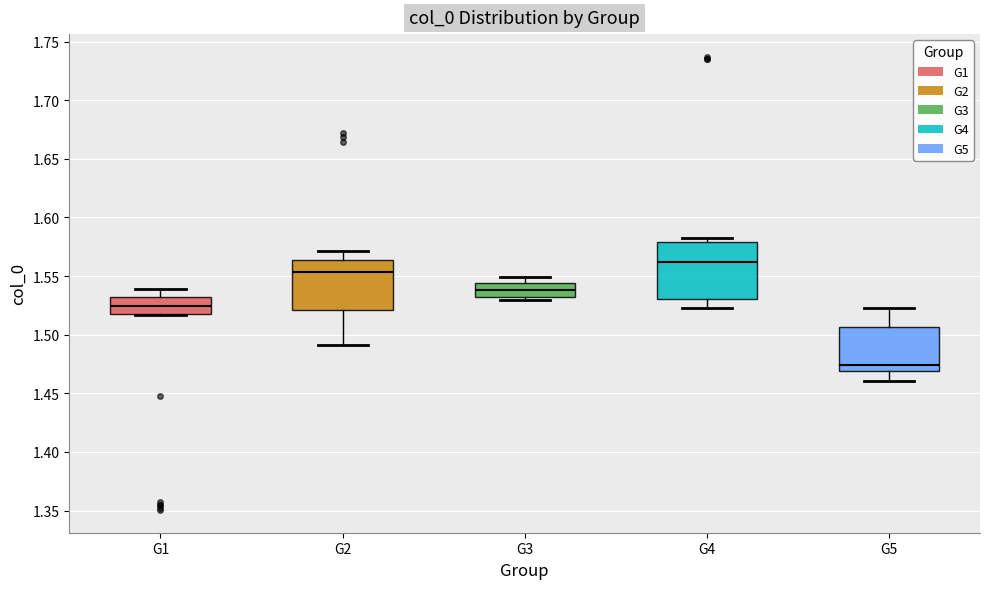

Which box's median line is the highest?

G4